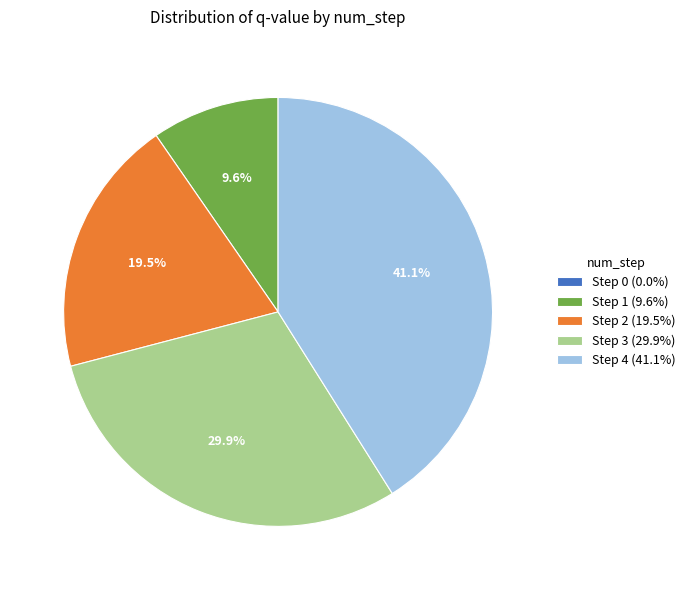

To the nearest percent, what portion does Step 3 represent?

30%